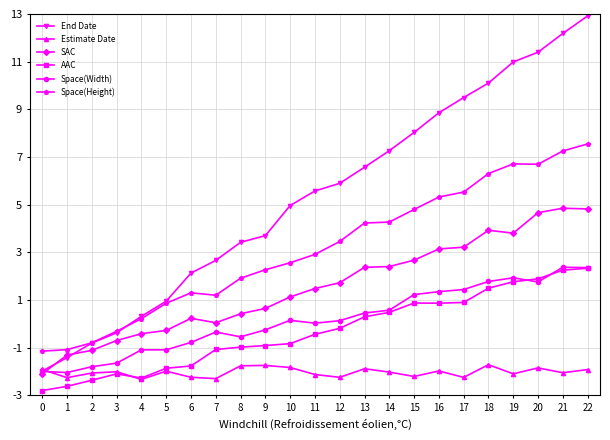

Is the value of AAC at 2 greater than the value of End Date at 16?

No